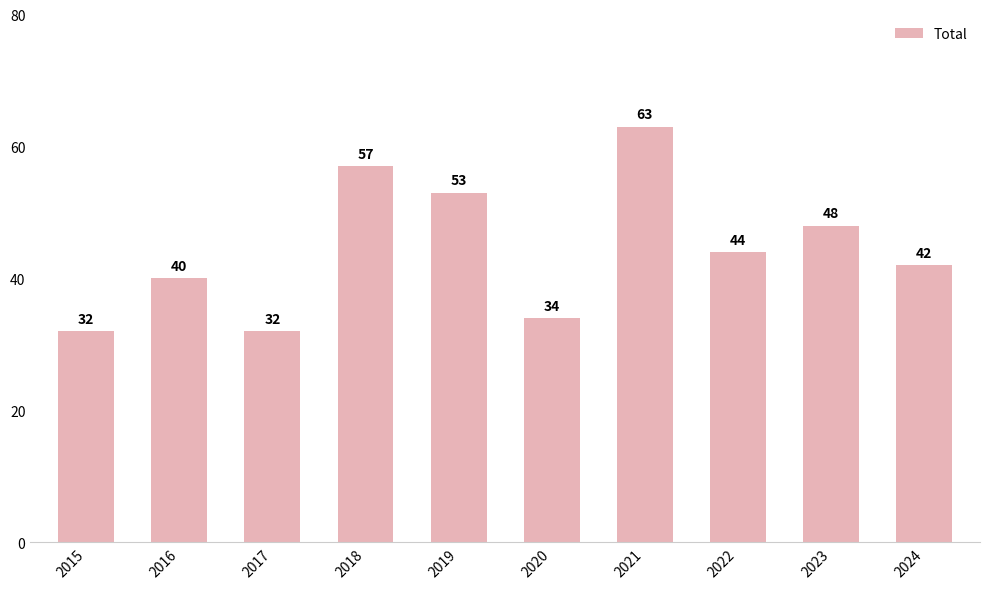

Where is the data nearest to the value 47?

2023